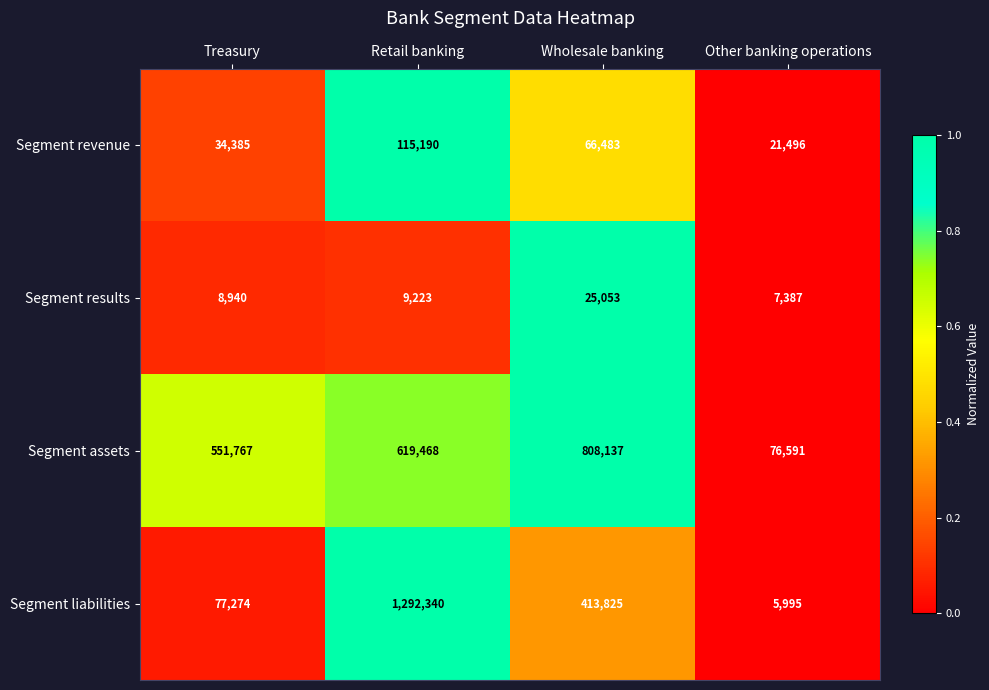

What is the sum of the Segment revenue values at Wholesale banking and Retail banking?

181673